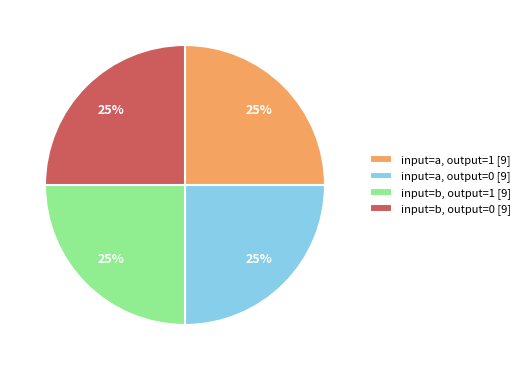

What is the ratio of the value at input=b, output=1 [9] to the value at input=a, output=1 [9]?

1.0